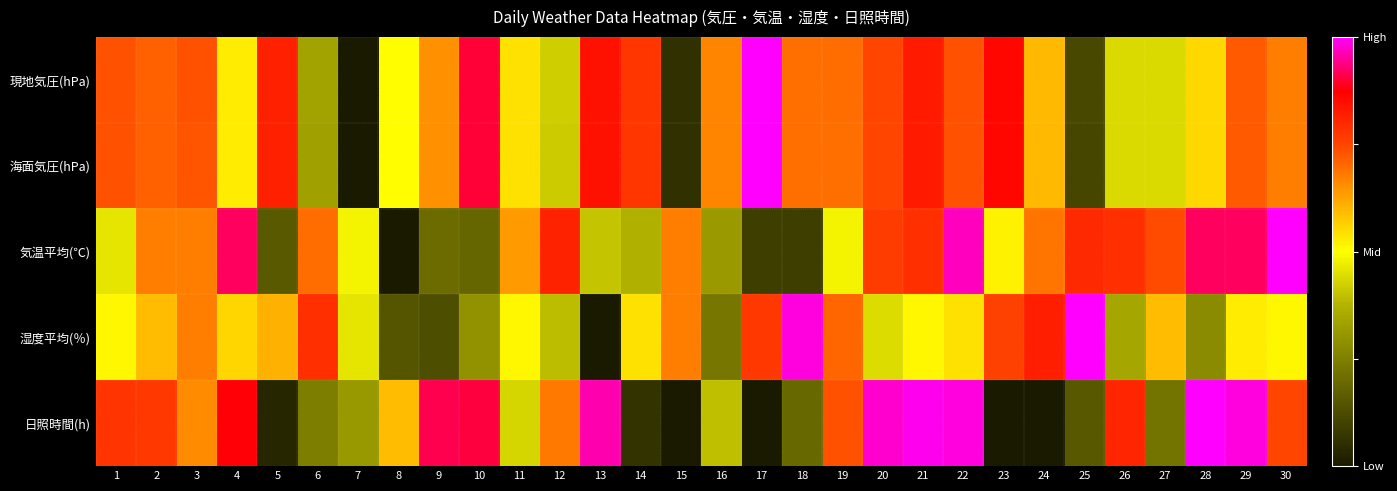

Reading right to left, transcribe all the data shown in this chart.

現地気圧(hPa): 30=0.7	29=0.7	28=0.6	27=0.4	26=0.4	25=0.1	24=0.6	23=0.9	22=0.7	21=0.8	20=0.7	19=0.7	18=0.7	17=1.0	16=0.7	15=0.1	14=0.8	13=0.8	12=0.4	11=0.5	10=0.9	9=0.6	8=0.5	7=0.0	6=0.3	5=0.8	4=0.5	3=0.7	2=0.7	1=0.7
海面気圧(hPa): 30=0.7	29=0.7	28=0.6	27=0.4	26=0.4	25=0.1	24=0.6	23=0.9	22=0.7	21=0.8	20=0.7	19=0.7	18=0.7	17=1.0	16=0.7	15=0.1	14=0.8	13=0.8	12=0.4	11=0.5	10=0.9	9=0.6	8=0.5	7=0.0	6=0.3	5=0.8	4=0.5	3=0.7	2=0.7	1=0.7
気温平均(℃): 30=1.0	29=0.9	28=0.9	27=0.7	26=0.8	25=0.8	24=0.7	23=0.5	22=1.0	21=0.8	20=0.8	19=0.5	18=0.1	17=0.1	16=0.3	15=0.7	14=0.4	13=0.4	12=0.8	11=0.6	10=0.2	9=0.2	8=0.0	7=0.5	6=0.7	5=0.2	4=0.9	3=0.7	2=0.7	1=0.5
湿度平均(％): 30=0.5	29=0.5	28=0.3	27=0.6	26=0.3	25=1.0	24=0.8	23=0.8	22=0.5	21=0.5	20=0.4	19=0.7	18=1.0	17=0.8	16=0.2	15=0.7	14=0.5	13=0.0	12=0.4	11=0.5	10=0.3	9=0.1	8=0.1	7=0.5	6=0.8	5=0.6	4=0.6	3=0.7	2=0.6	1=0.5
日照時間(h): 30=0.7	29=1.0	28=1.0	27=0.2	26=0.8	25=0.2	24=0.0	23=0.0	22=1.0	21=1.0	20=1.0	19=0.7	18=0.2	17=0.0	16=0.4	15=0.0	14=0.1	13=1.0	12=0.7	11=0.4	10=0.9	9=0.9	8=0.6	7=0.3	6=0.2	5=0.0	4=0.9	3=0.7	2=0.8	1=0.8